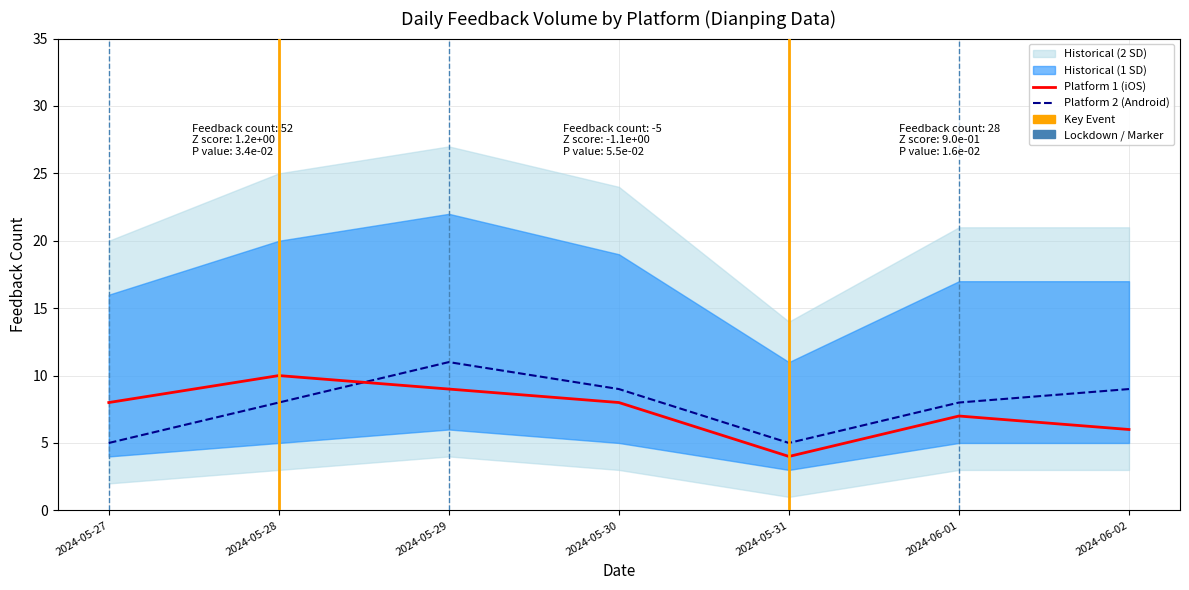

In Platform 2 (Android), how many points are lower than both neighbors (excluding endpoints)?

1